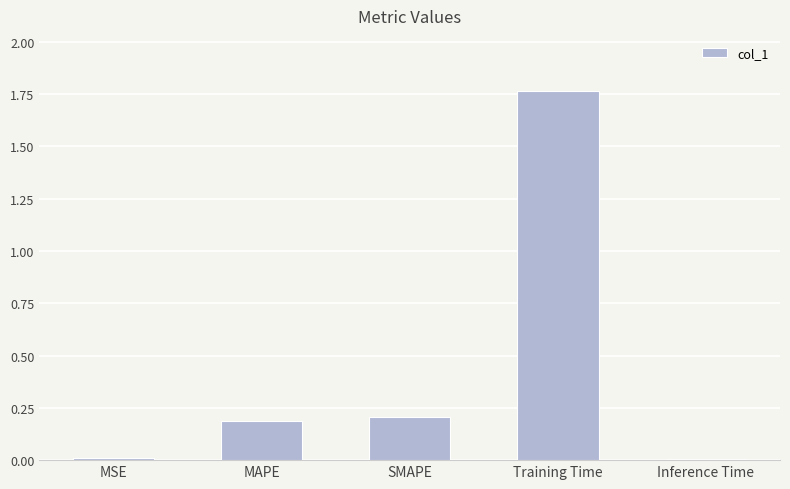

The chart shows a value of 0.2 at MAPE. True or false?

True